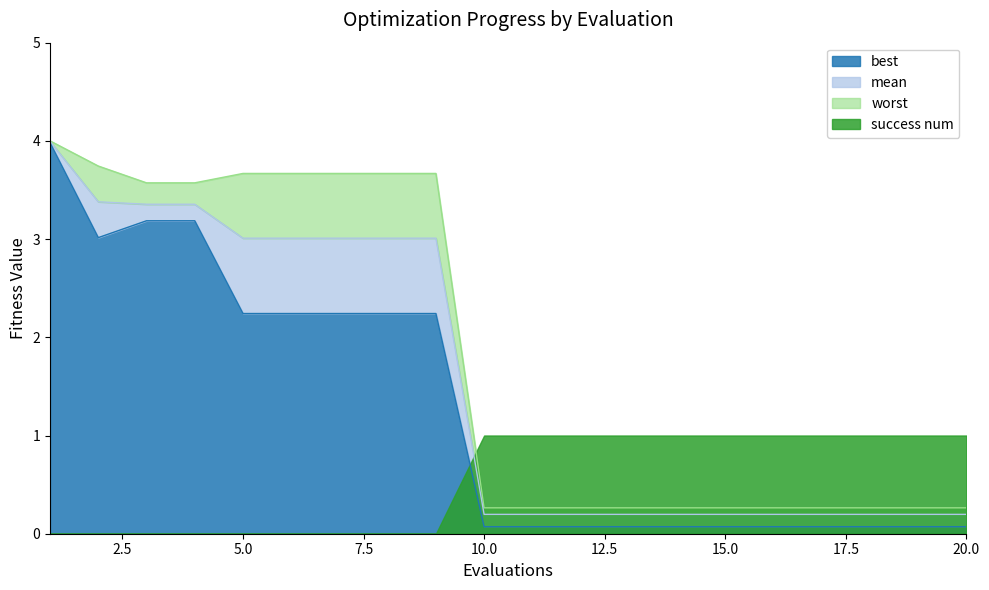

True or false: best has a value of 2.2 at 5.0.

True